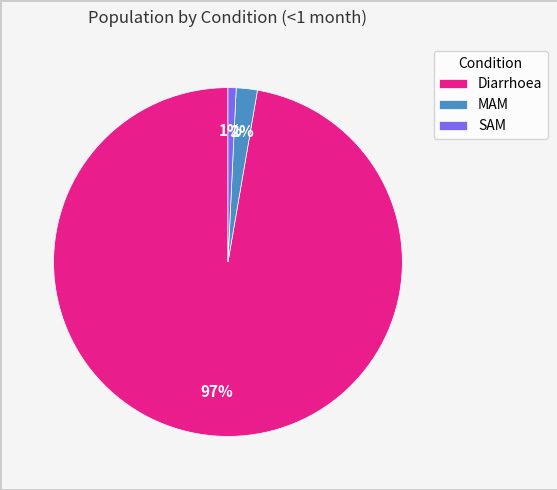

Count the number of slices in the pie.

3